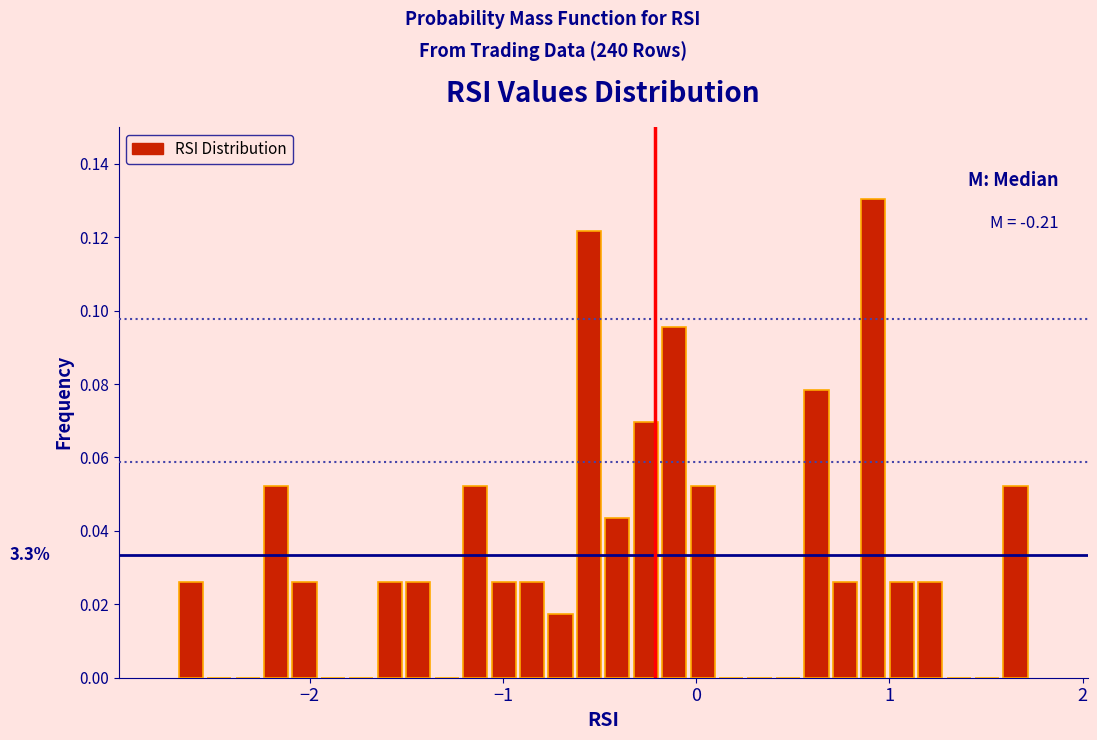

Read against the x-axis, roughly where is the centre of the tallest bar?

0.9